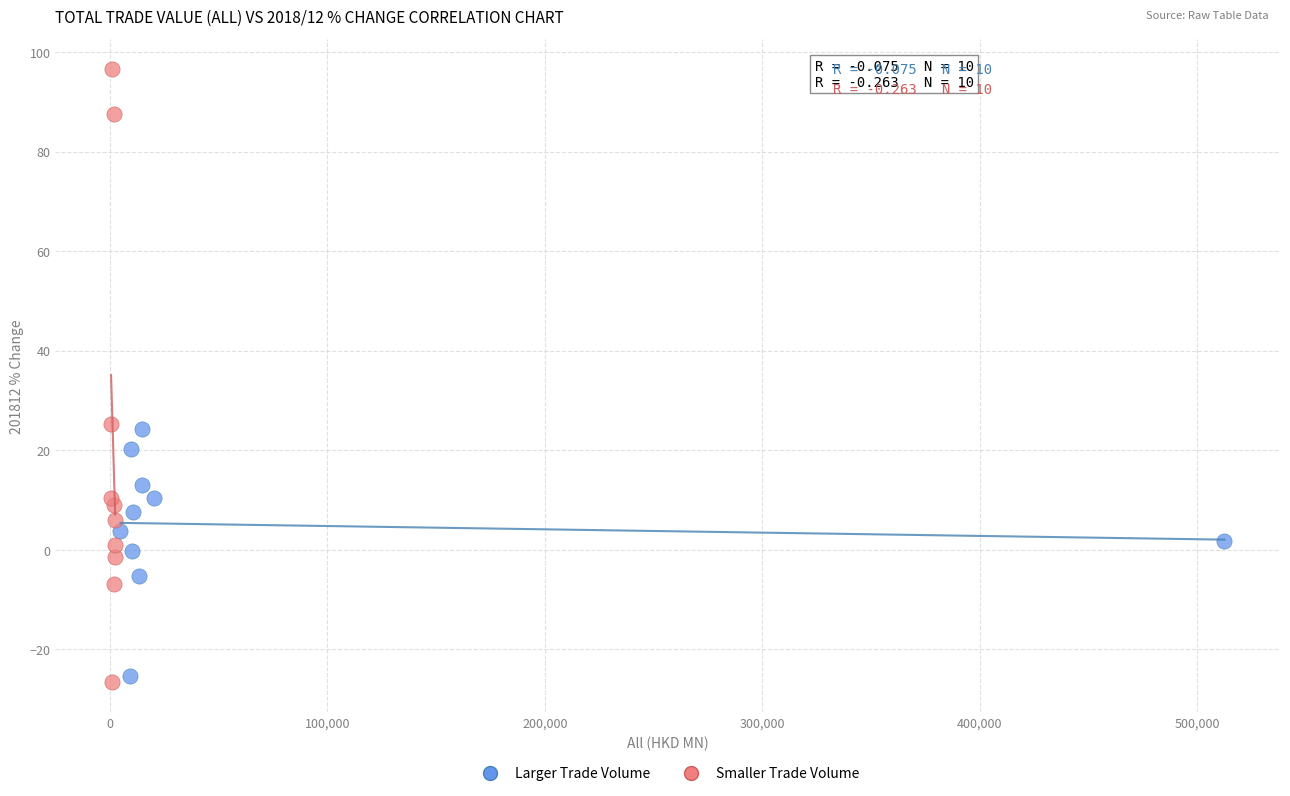

Which series has the widest spread of Y values?

Smaller Trade Volume